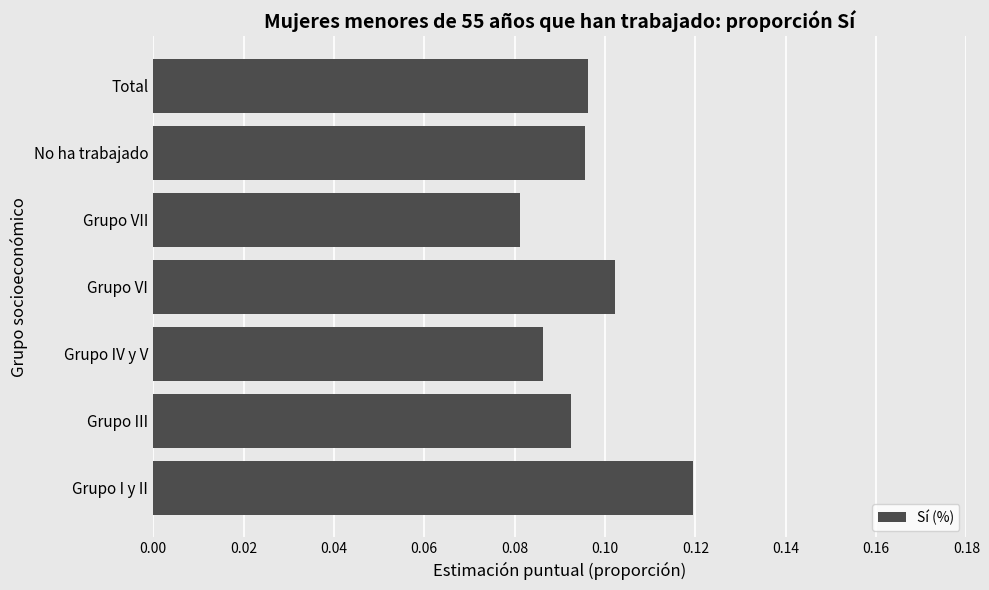

How many values are between 0 and 1?

7